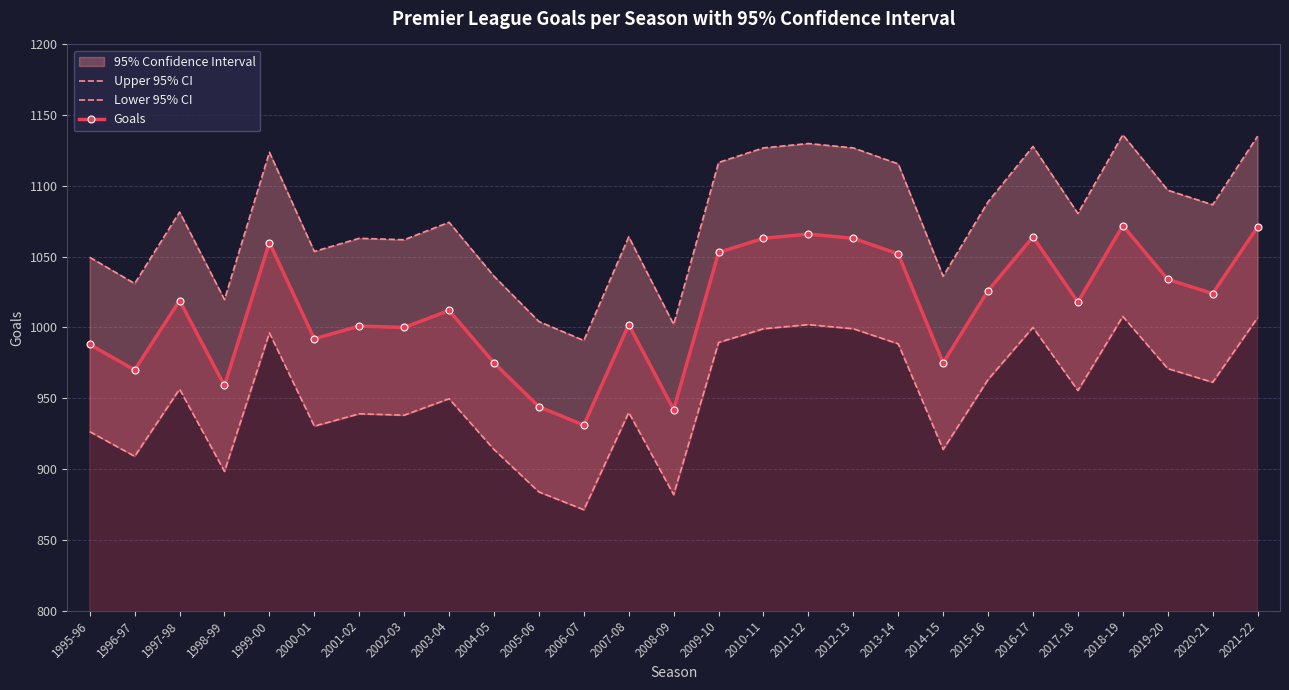

True or false: Lower 95% CI has a value of 871.2 at 2006-07.

True